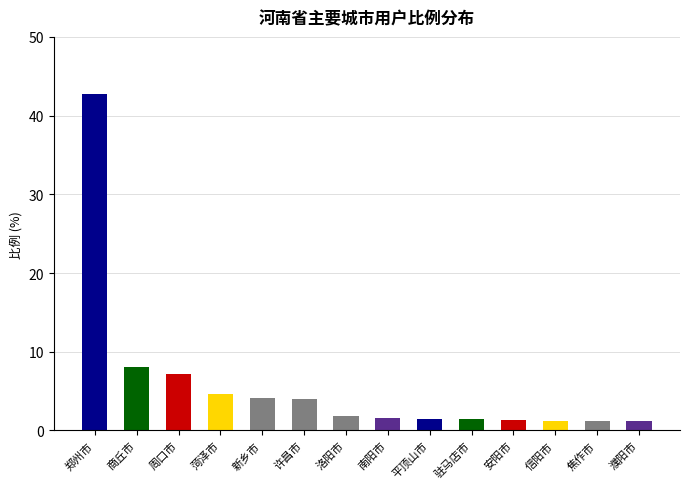

How many categories are shown in the chart?

14